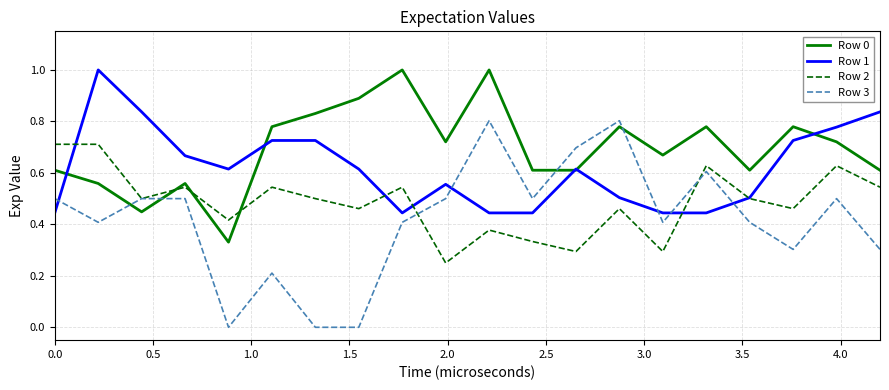

Which series has the largest total across all categories?

Row 0